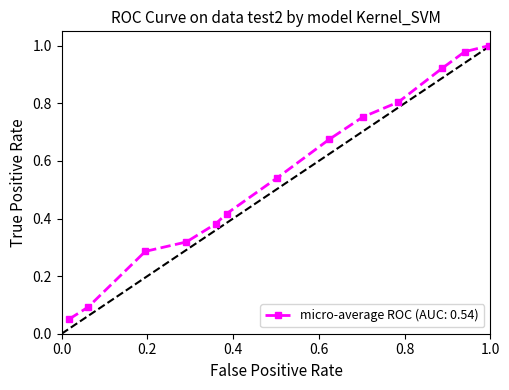

True or false: there are more than 1 points higher than both neighbors.

False